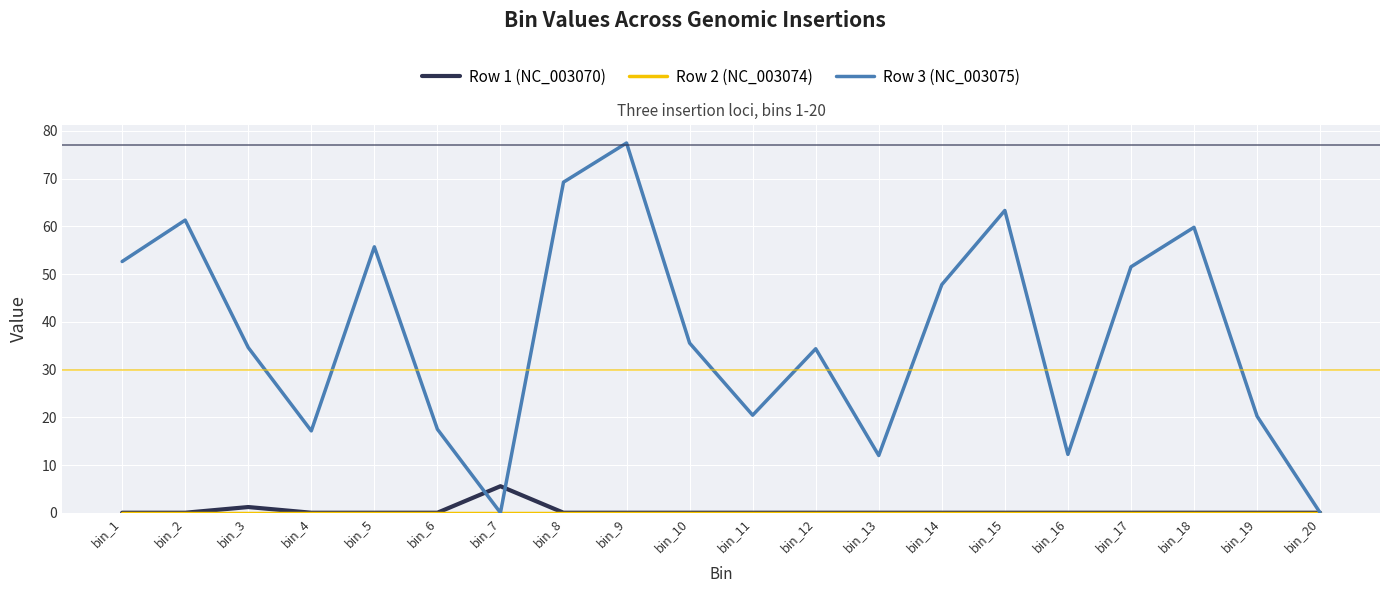

Where is the first local maximum for Row 3 (NC_003075)?

bin_2